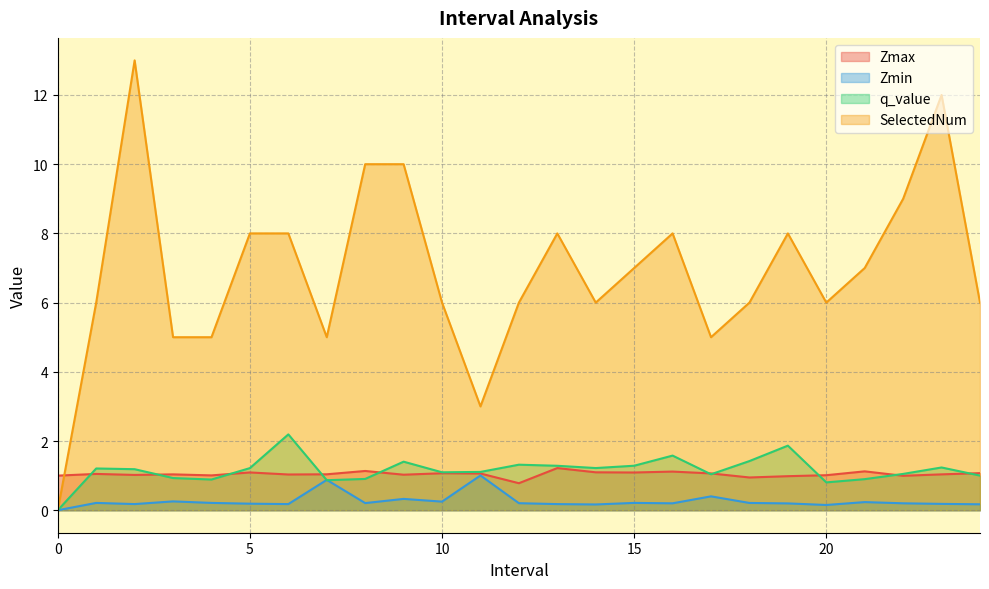

How many intersections are there between q_value and Zmax?

10